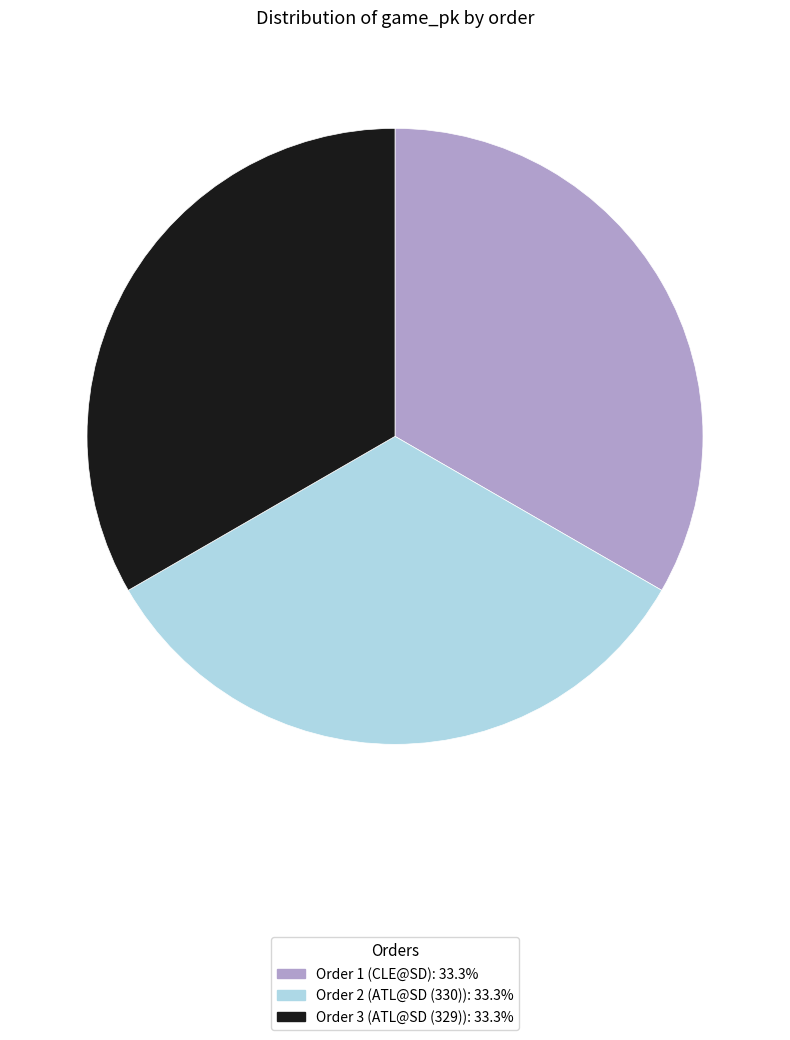

Is there any slice that represents more than half of the pie?

No